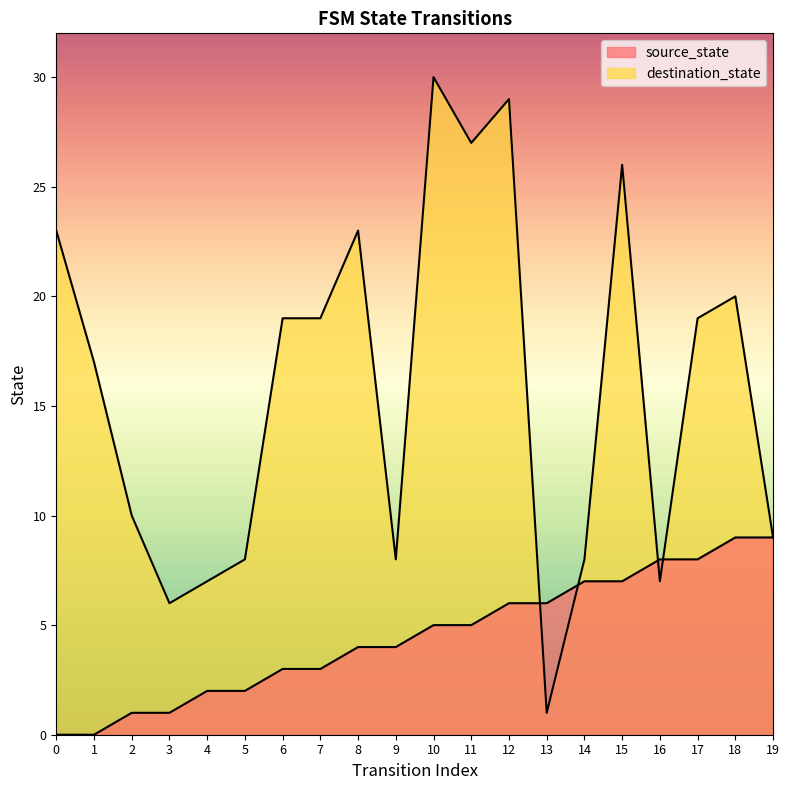

At which label is source_state closest to 4?

8